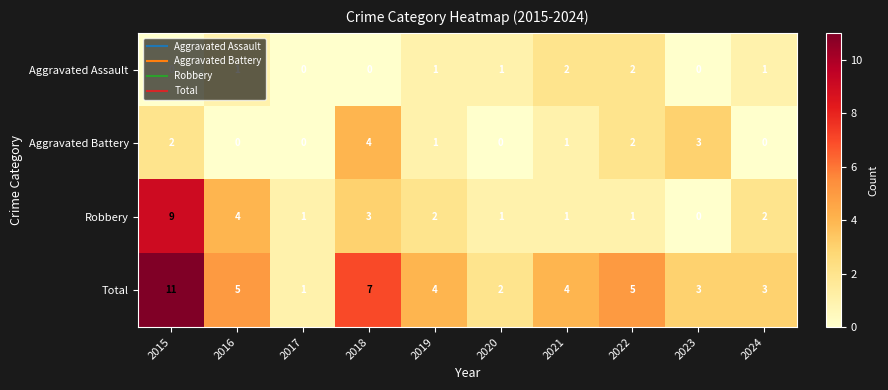

What is the difference between the maximum and minimum values in the Robbery series?

9